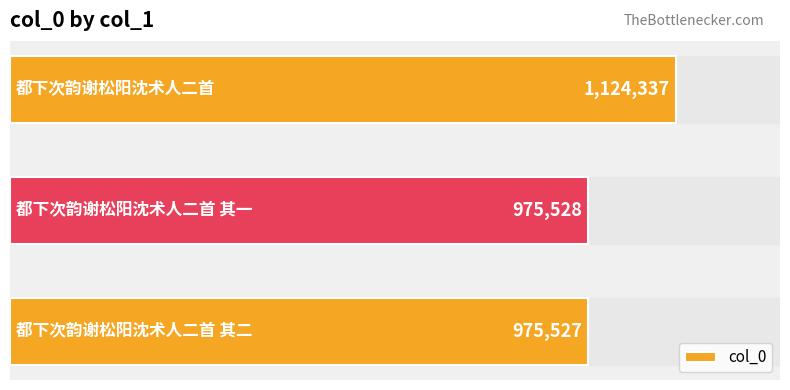

Are the bars horizontal?

Yes